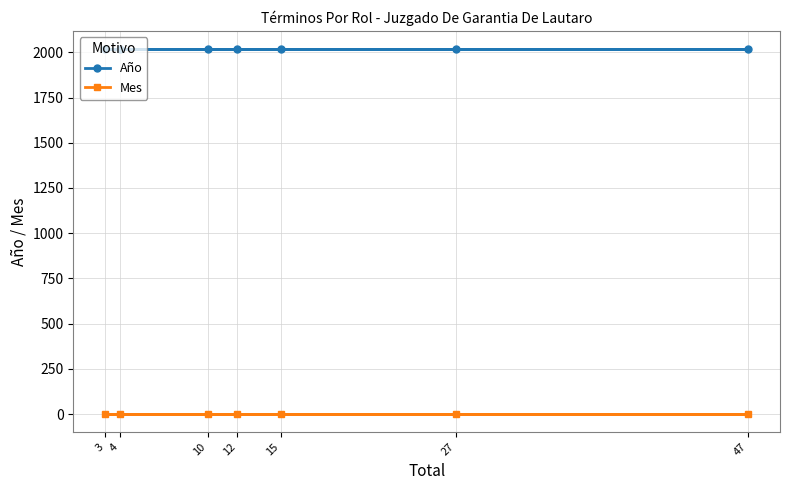

What are all the series names shown in the legend?

Año, Mes